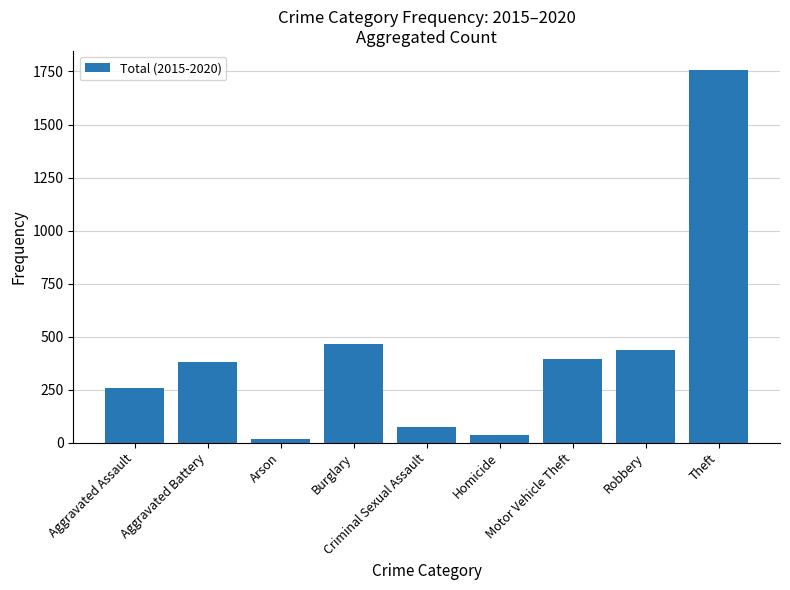

True or false: the data shows 734 at Burglary.

False